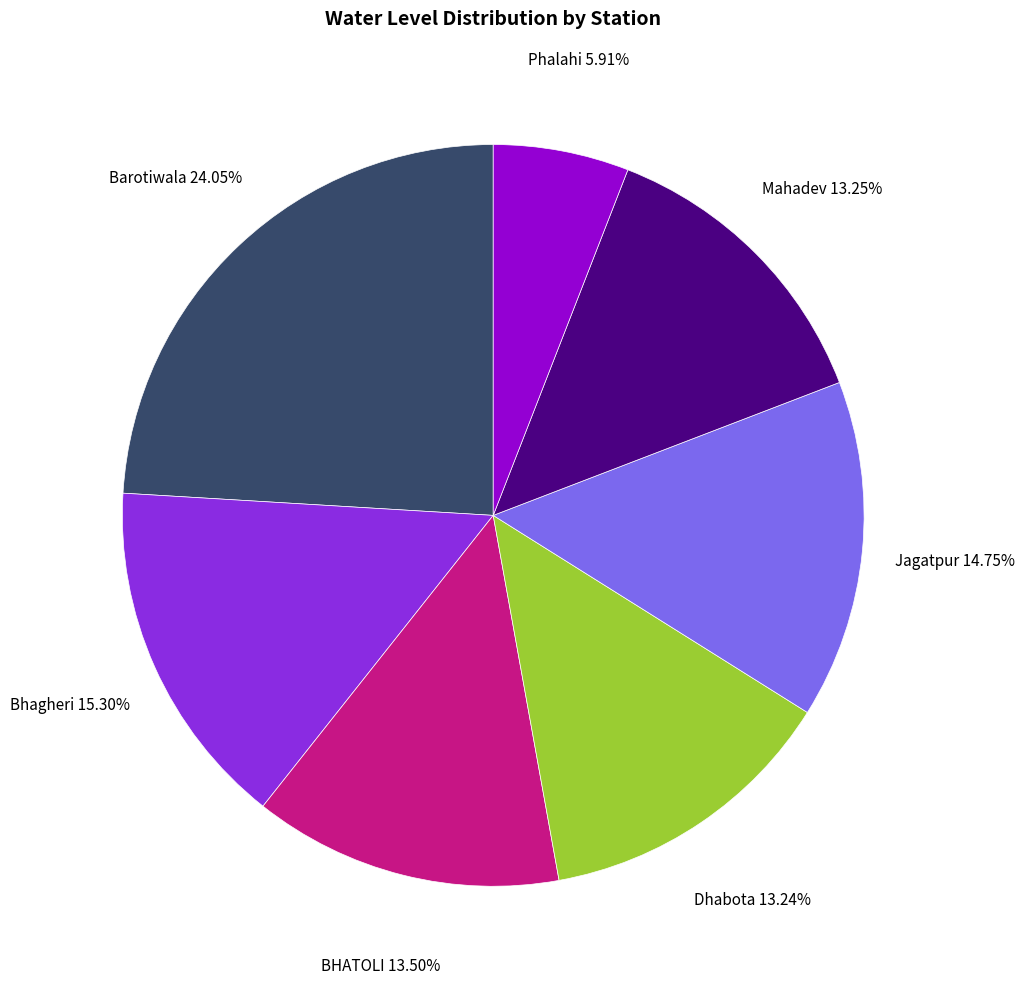

Is there any slice that represents more than half of the pie?

No